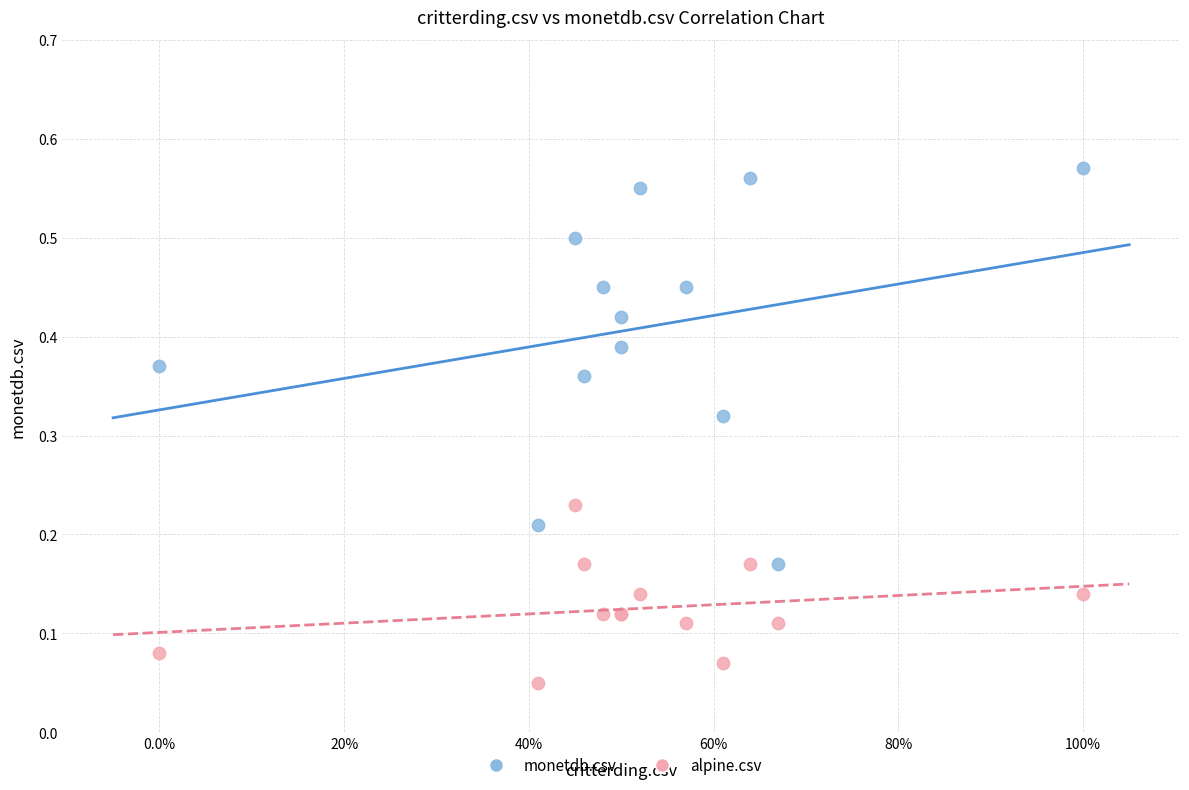

Which series reaches the minimum Y coordinate?

alpine.csv